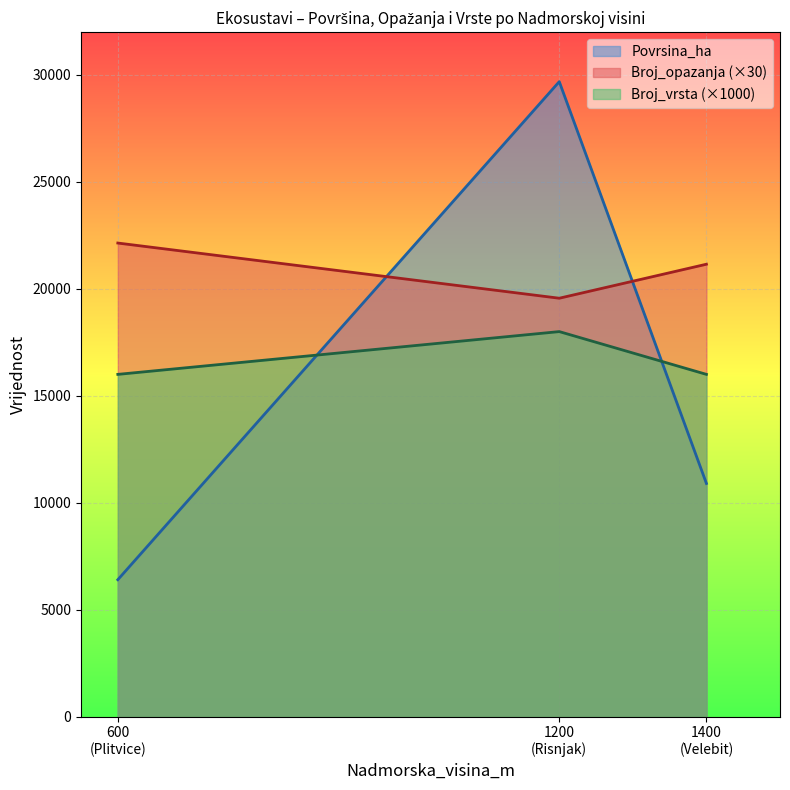

What is the greatest value displayed?

29685